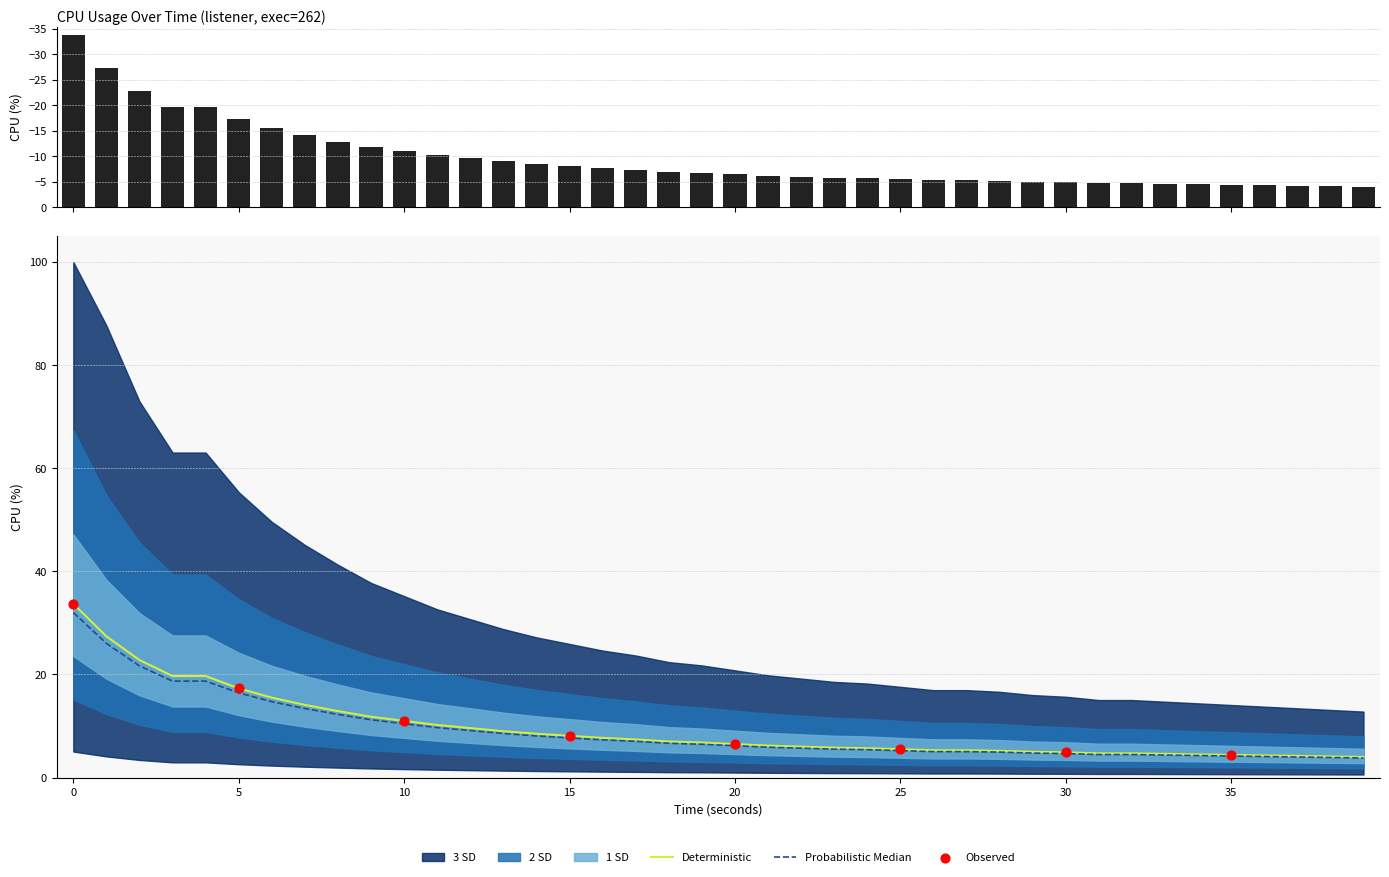

Approximately how many times larger is the value at 14 compared to 30?

1.7